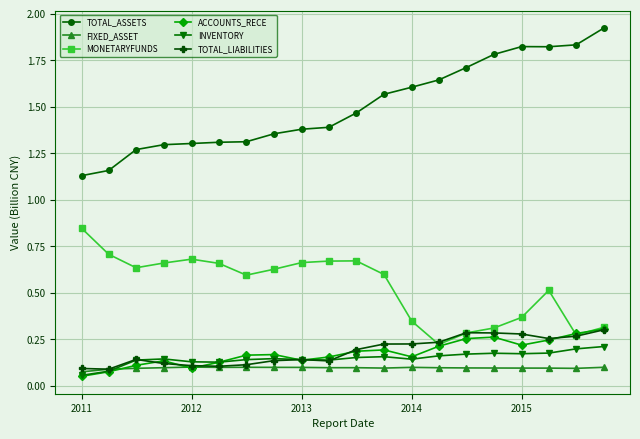

Which series has the widest spread of values?

TOTAL_ASSETS